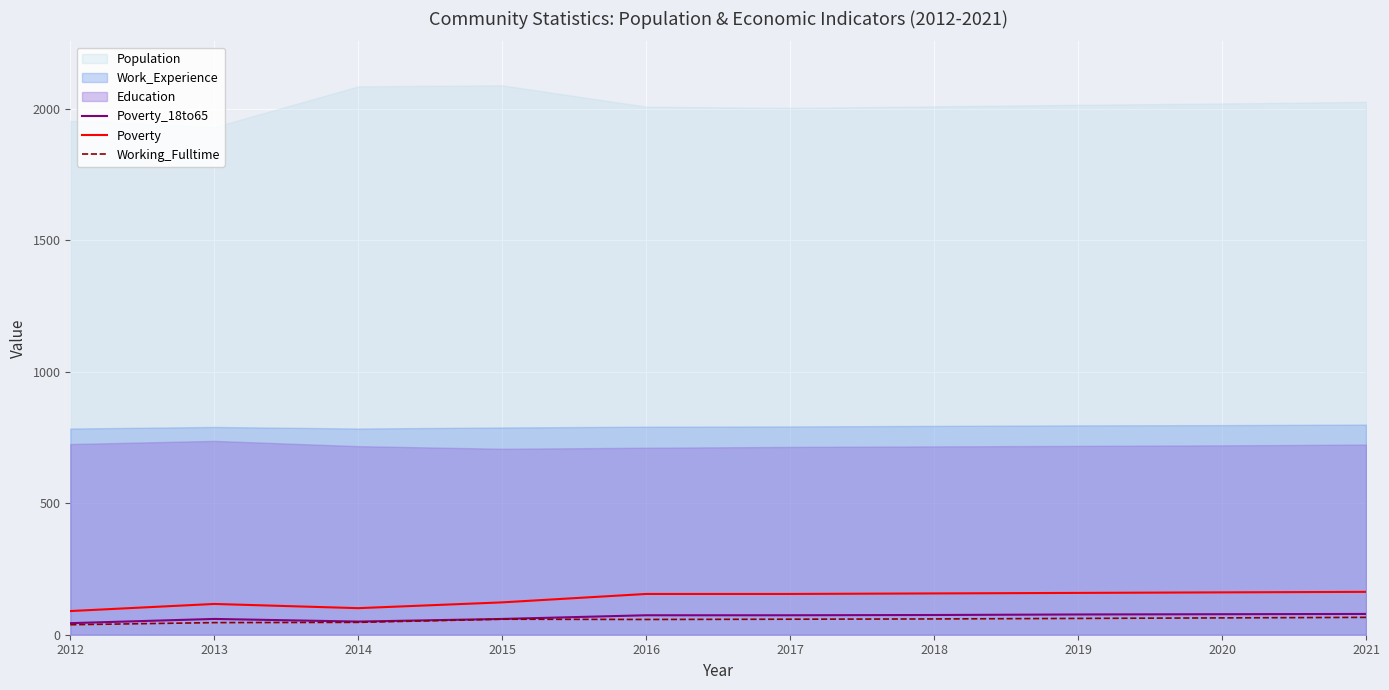

At which label does Poverty_18to65 reach its peak?

2021